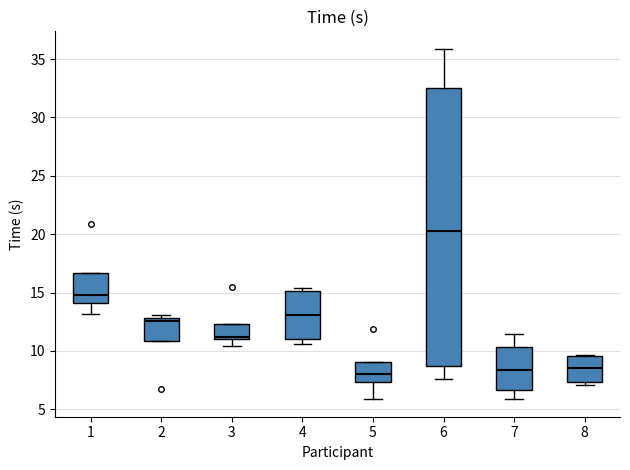

Reading left to right, transcribe this box plot: for each box, give where its median line is, the range the box spans, and where its two whiskers end, as read against the y-axis. The values are not printed on the chart, so give them approximately, as read against the axis.

1: median 15.0, box 14.0 to 16.5, whiskers 13.0 to 16.5
2: median 12.5, box 11.0 to 13.0, whiskers 11.0 to 13.0 (just above the box's upper edge)
3: median 11.0 (just above the box's lower edge), box 11.0 to 12.5, whiskers 10.5 to 12.5
4: median 13.0, box 11.0 to 15.0, whiskers 10.5 to 15.5
5: median 8.0, box 7.5 to 9.0, whiskers 6.0 to 9.0
6: median 20.0, box 8.5 to 32.5, whiskers 7.5 to 36.0
7: median 8.5, box 6.5 to 10.5, whiskers 6.0 to 11.5
8: median 8.5, box 7.5 to 9.5, whiskers 7.0 to 9.5